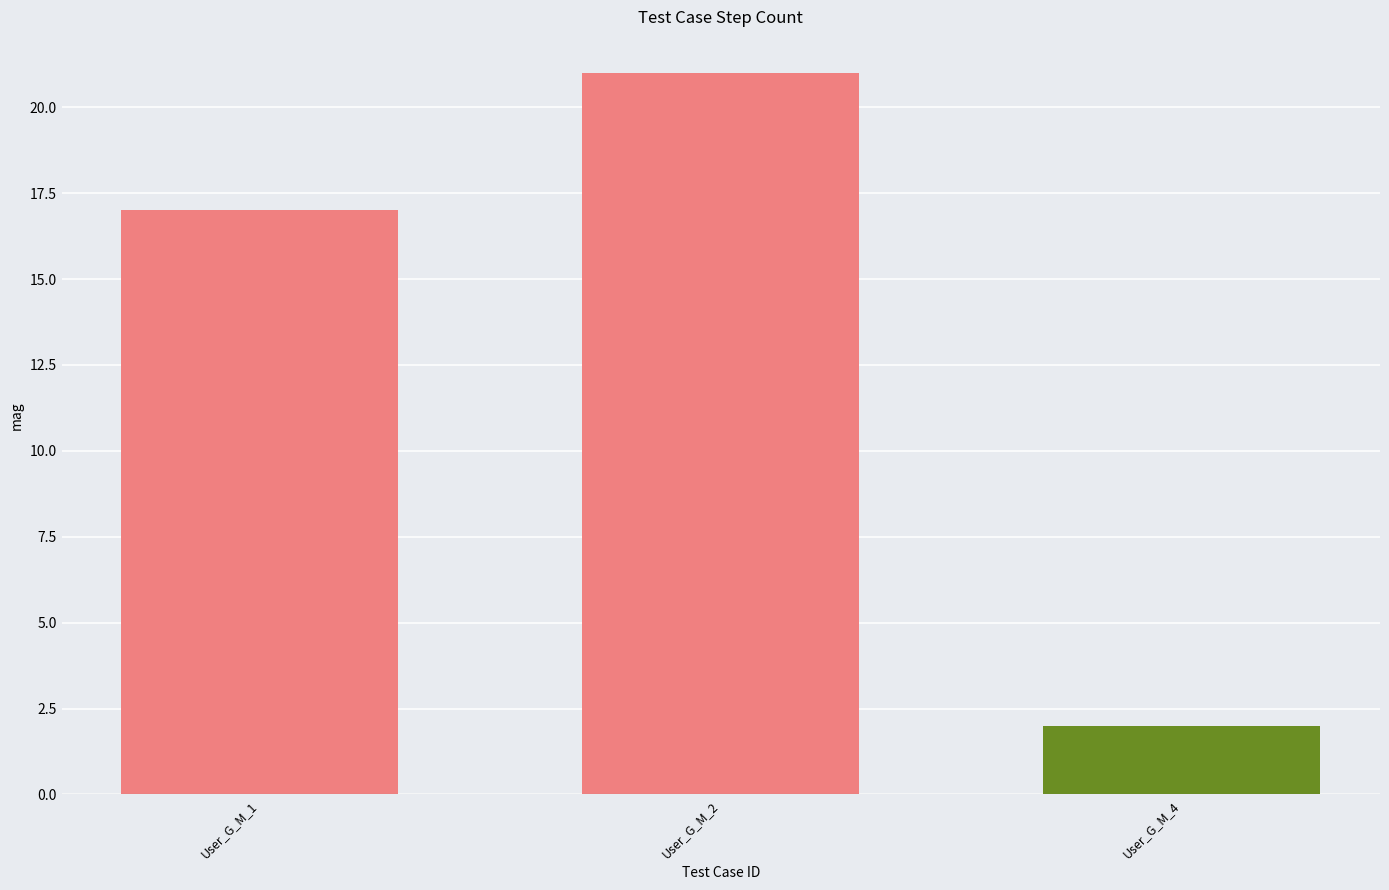

What is the minimum value shown in the chart?

2